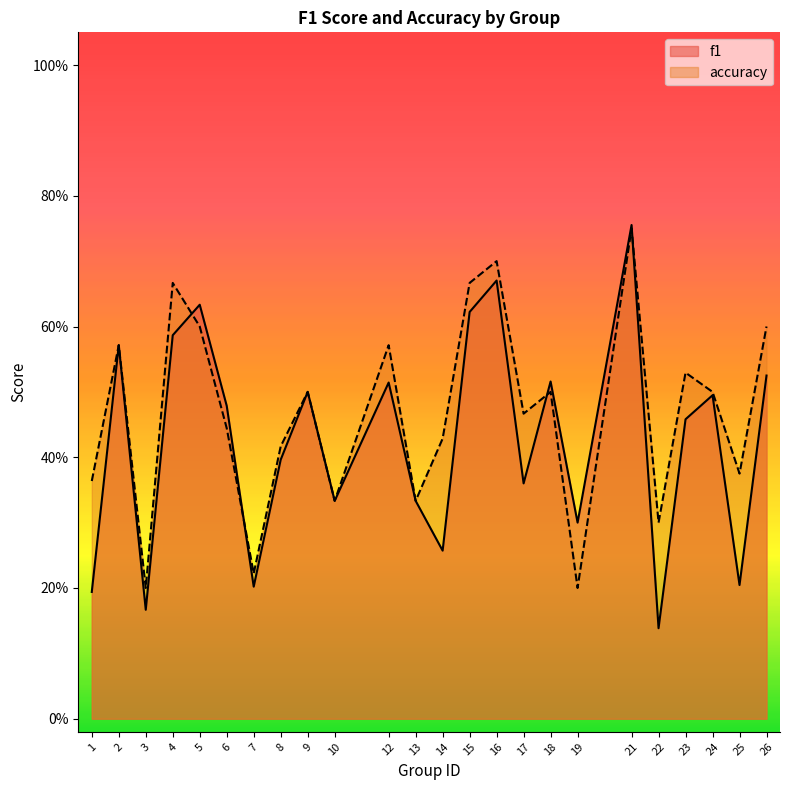

What is the total value across all series at 8?

0.8